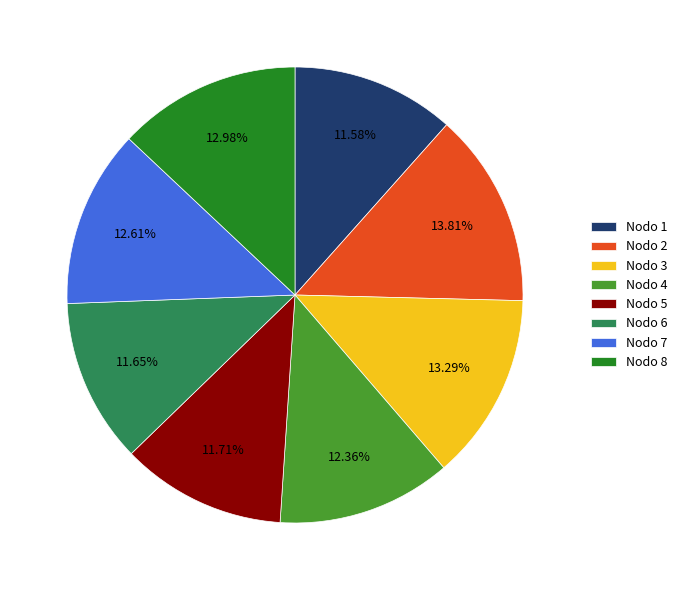

Does Nodo 1 represent more than half of the total?

No